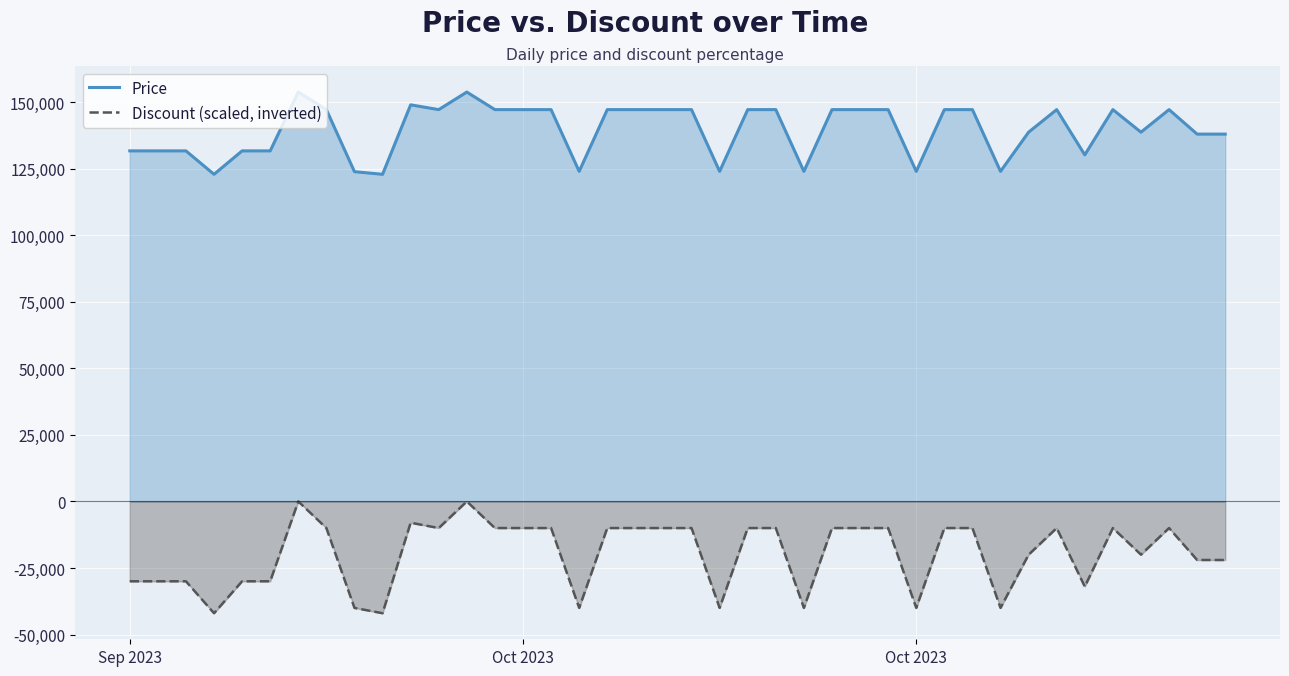

What is the minimum value for Price?

122900